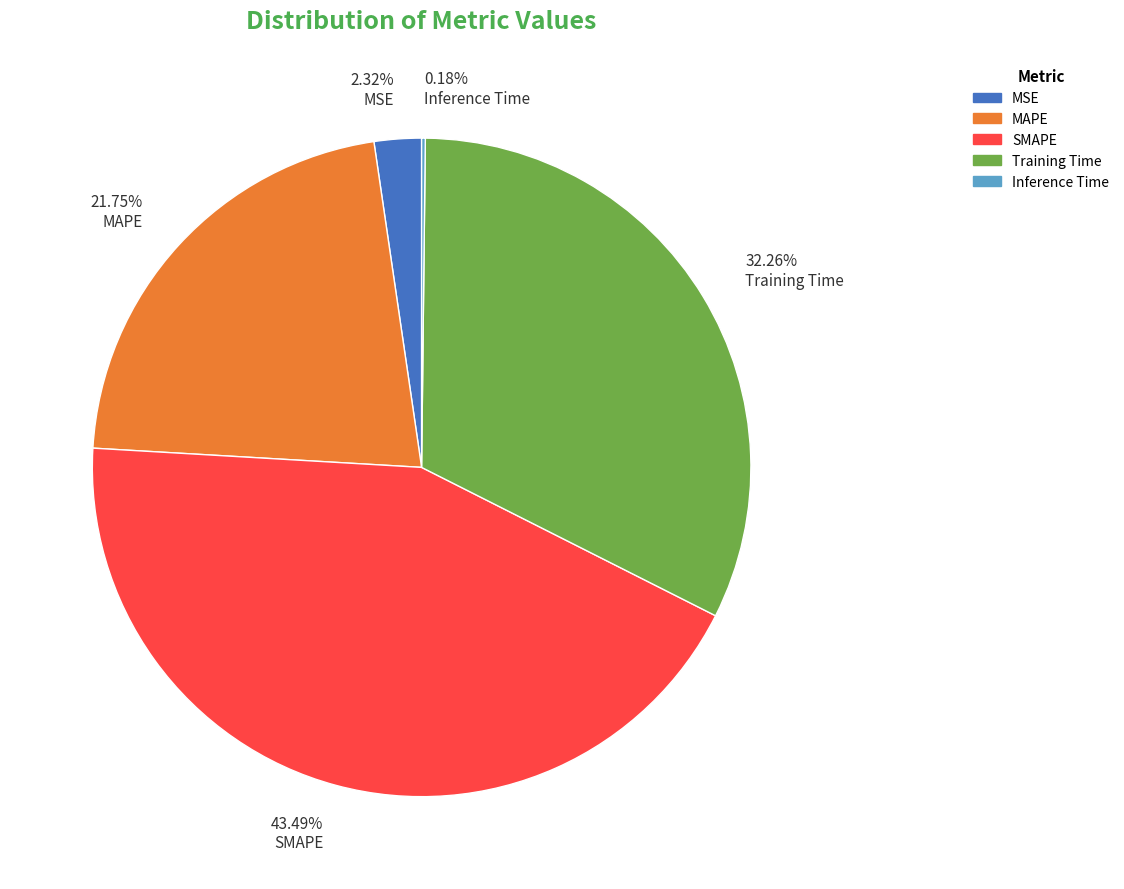

Is 21.75% MAPE the majority of the pie?

No